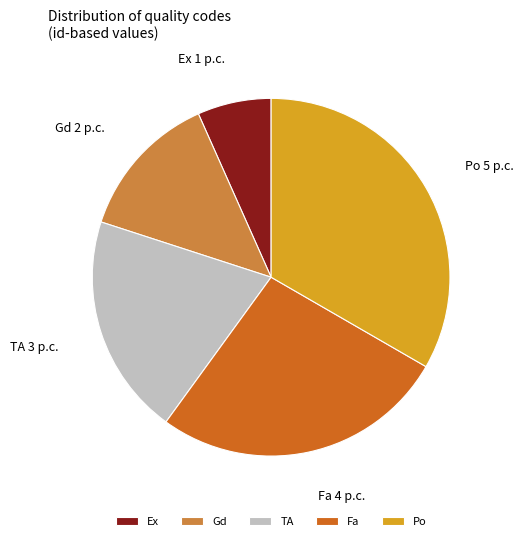

Count the number of slices in the pie.

5